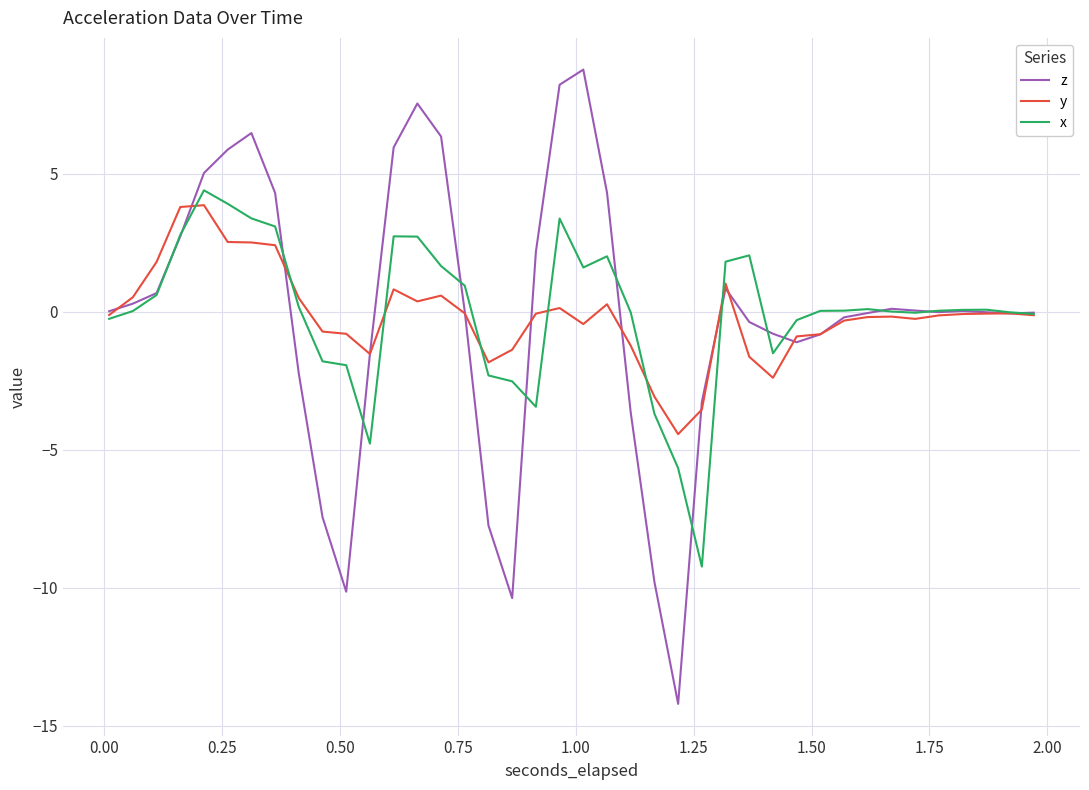

Which series has the largest range (max minus min)?

z